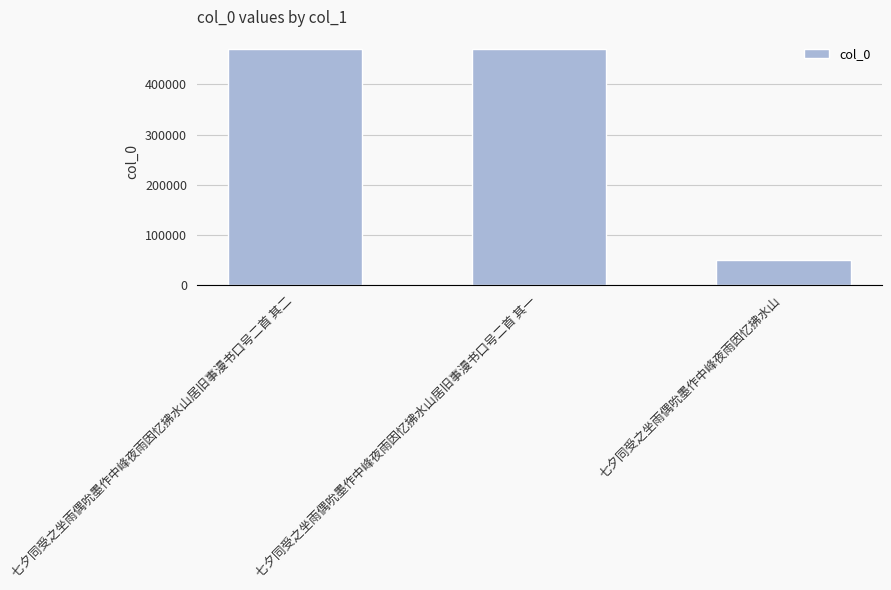

Which has a higher value, 七夕同受之坐雨偶吮墨作中峰夜雨因忆拂水山 or 七夕同受之坐雨偶吮墨作中峰夜雨因忆拂水山居旧事漫书口号二首 其二?

七夕同受之坐雨偶吮墨作中峰夜雨因忆拂水山居旧事漫书口号二首 其二